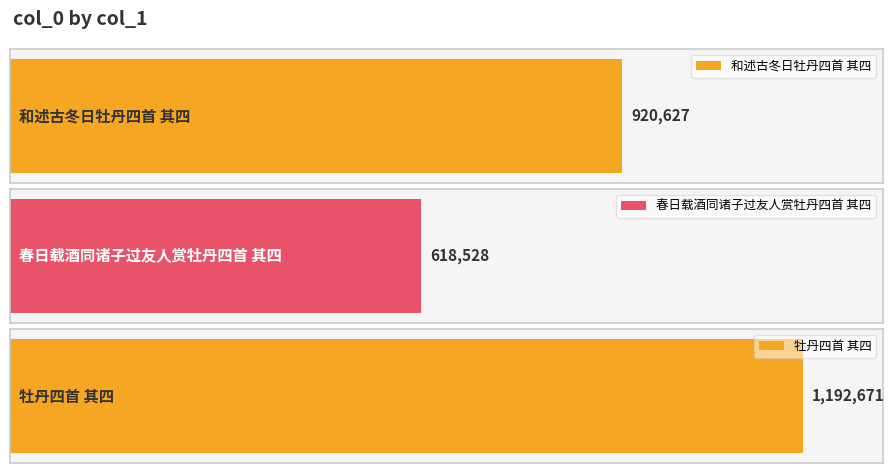

Reading right to left, what are all the values shown in this chart?

1192671	618528	920627